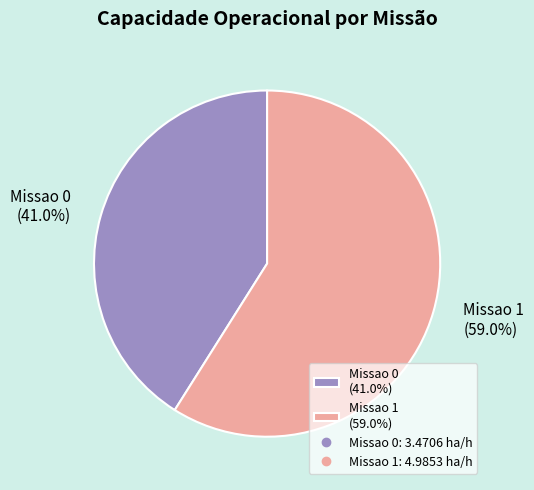

Is there a majority slice in this chart?

Yes